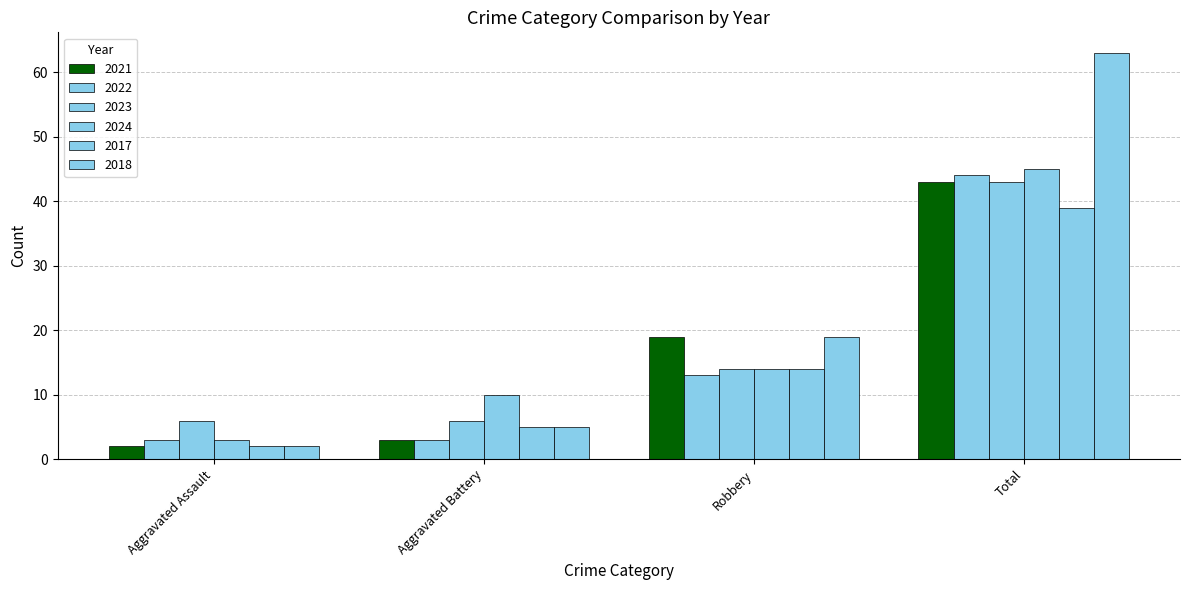

Count the number of categories in the chart.

4